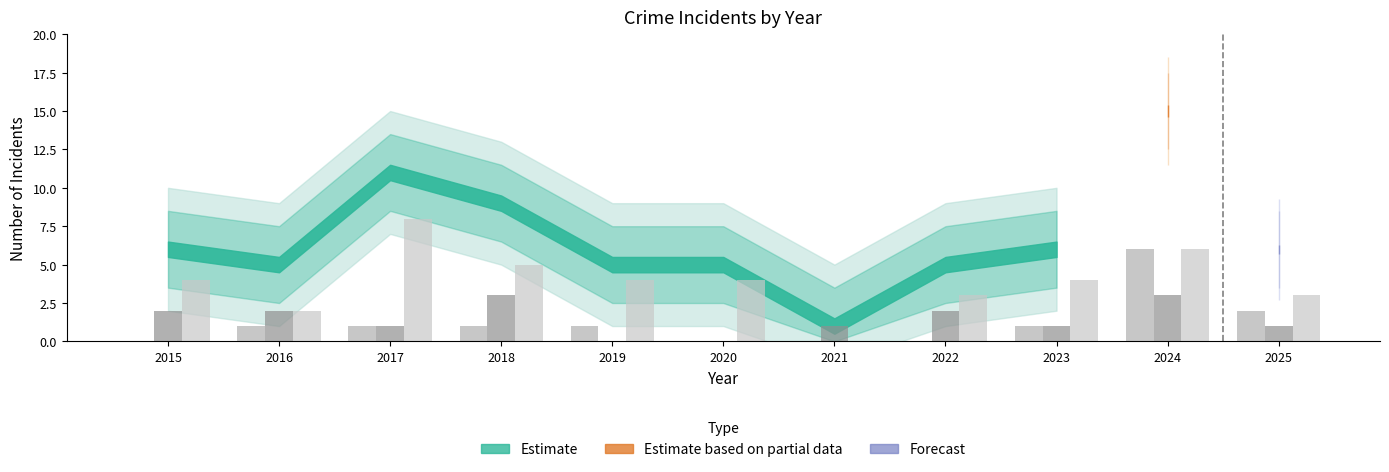

What is the greatest value displayed?

8